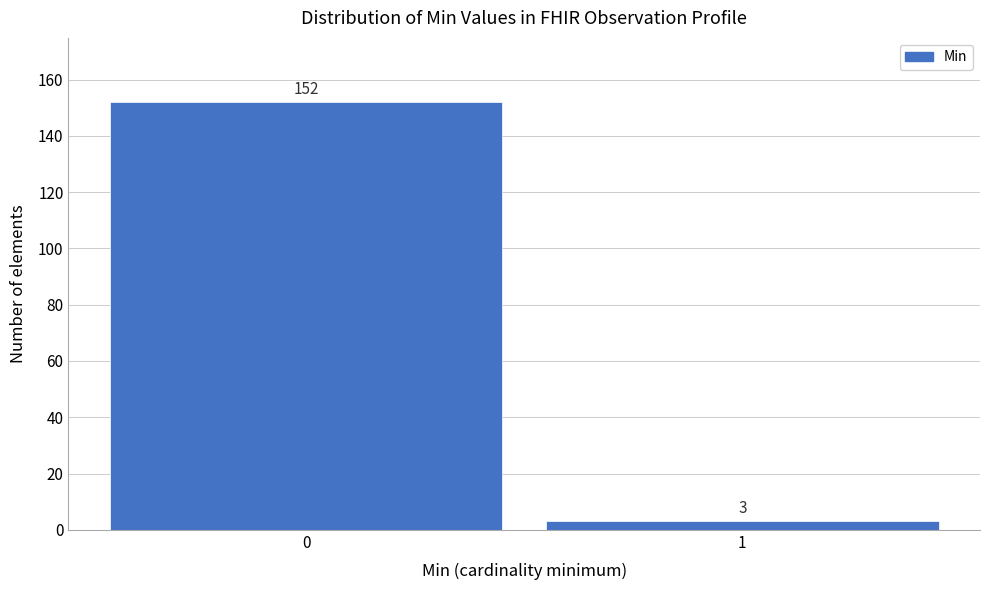

Reading left to right, what are all the values shown in this chart?

152	3